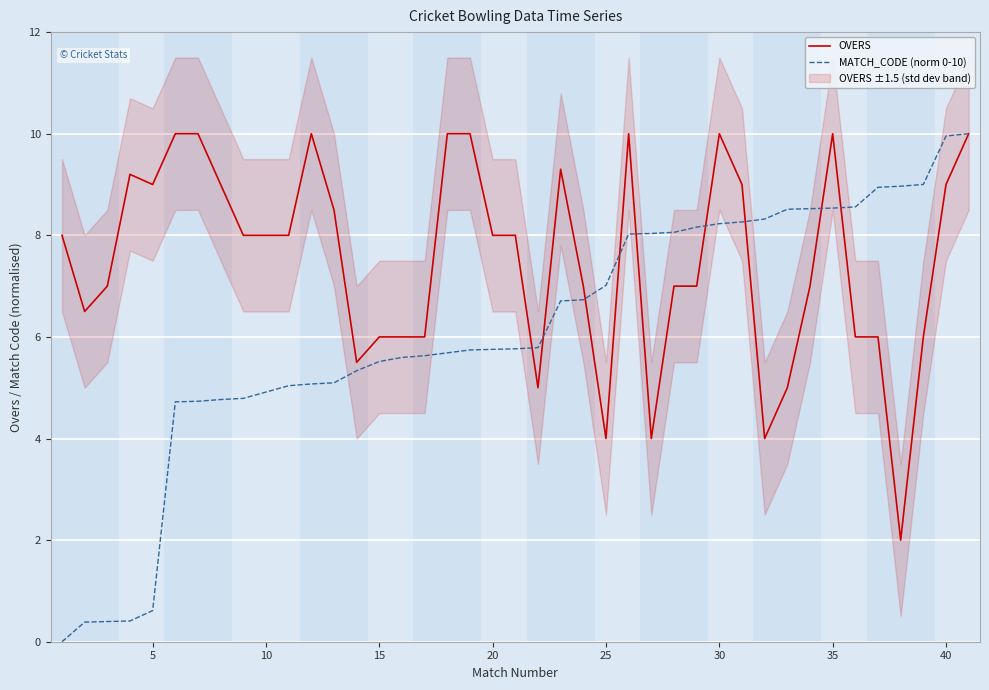

How many interior local valleys does the OVERS series have?

8